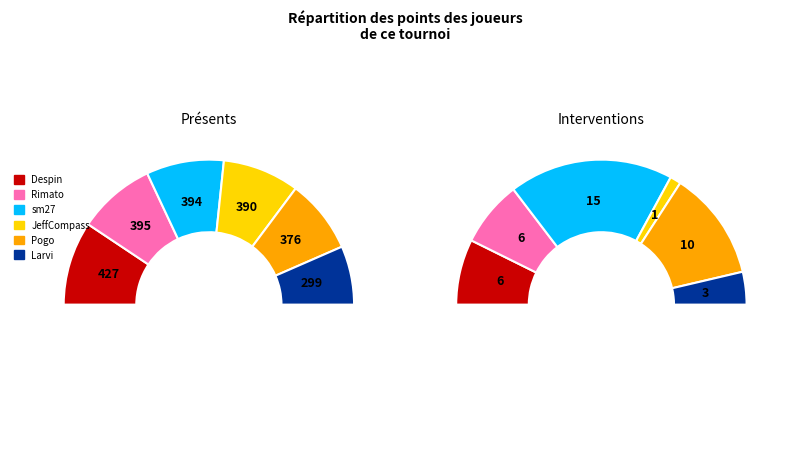

Is there any slice that represents more than half of the pie?

No